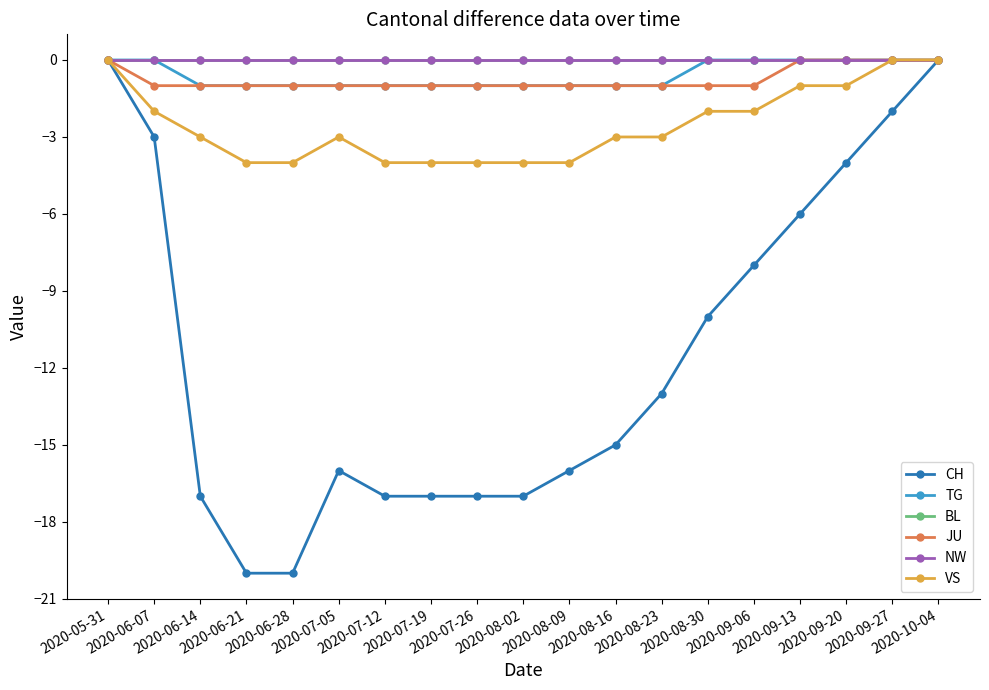

True or false: NW and CH cross at least once.

False